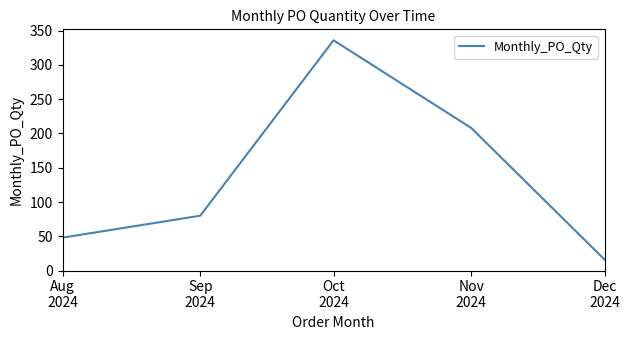

Reading left to right, transcribe all the data shown in this chart.

Aug
2024=48	Sep
2024=80	Oct
2024=336	Nov
2024=208	Dec
2024=16